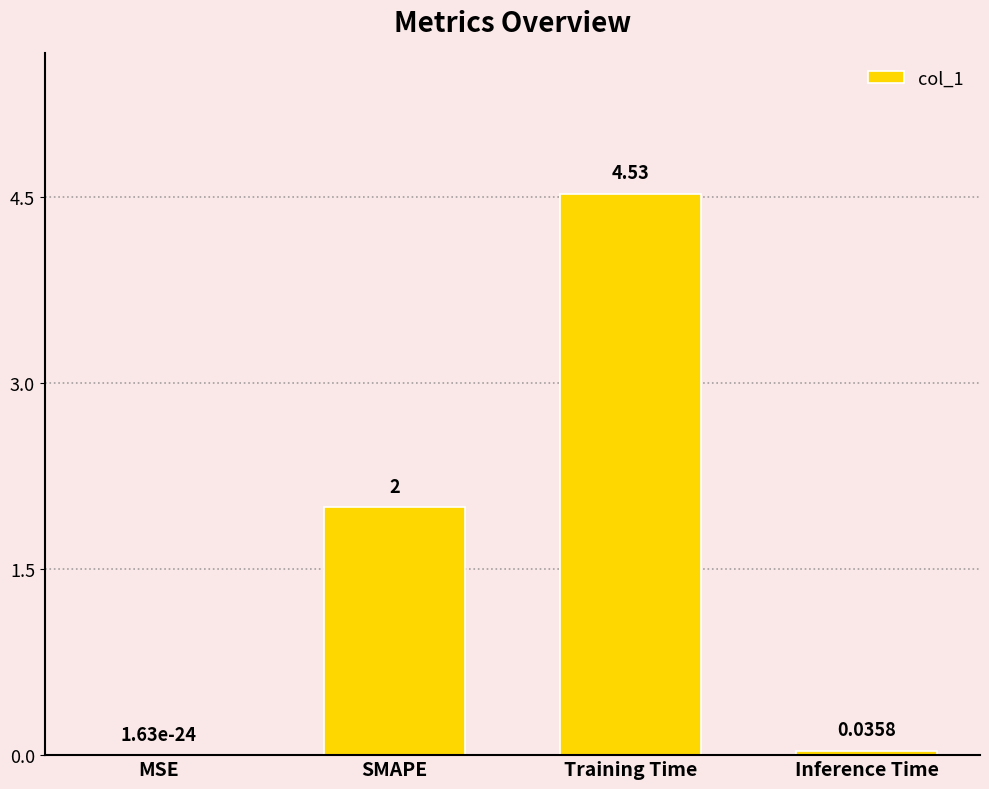

Which has a higher value, Training Time or SMAPE?

Training Time